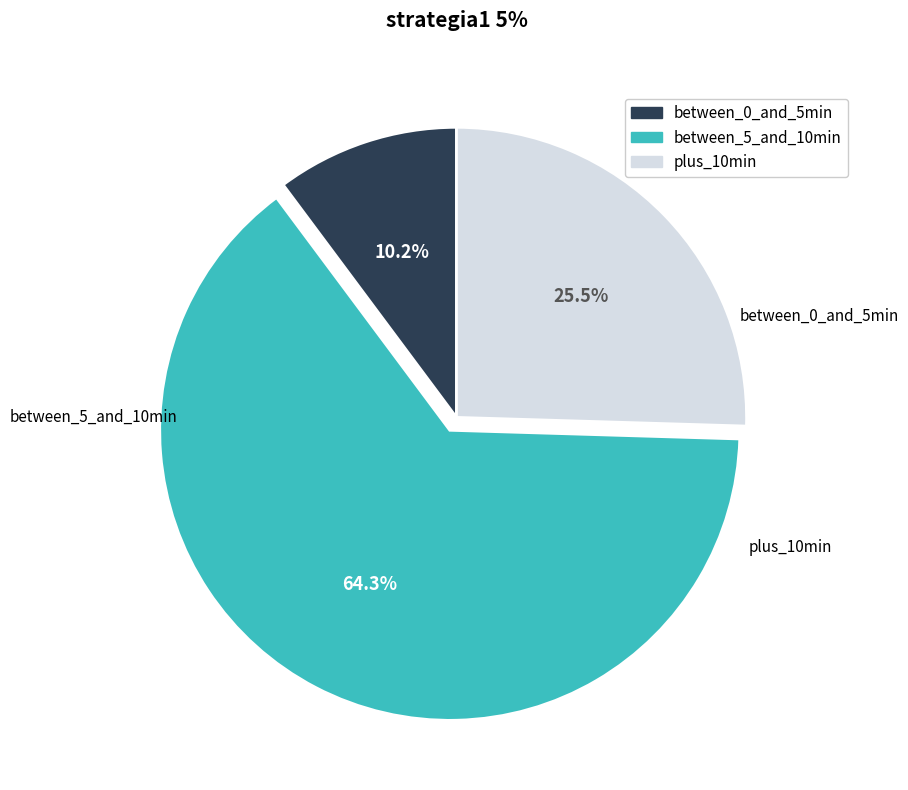

Is there a majority slice in this chart?

Yes